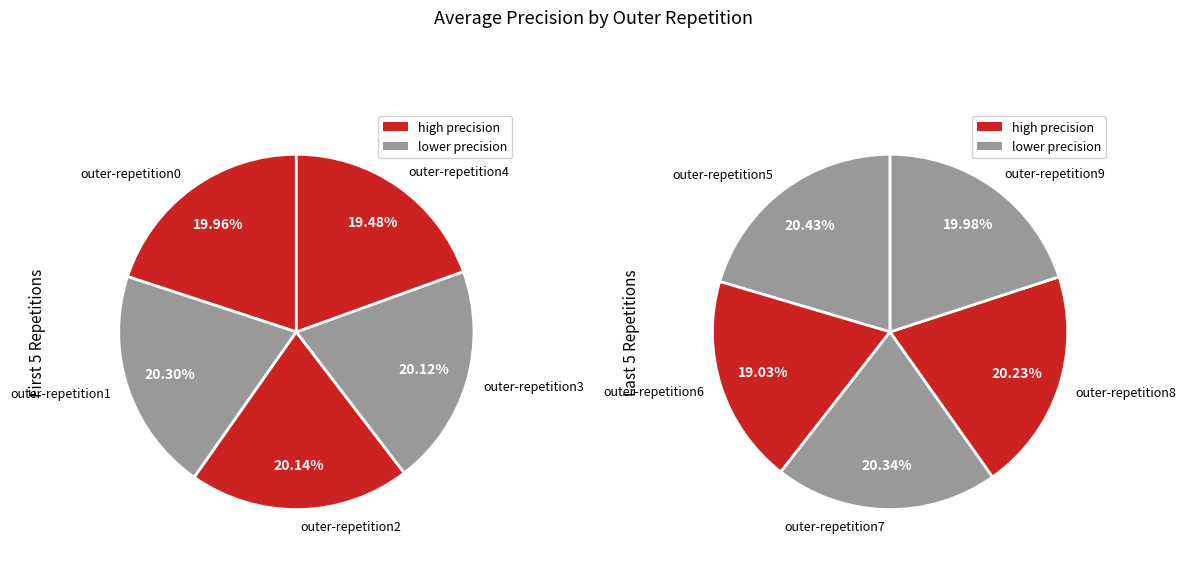

To the nearest percent, what portion does outer-repetition4 represent?

10%